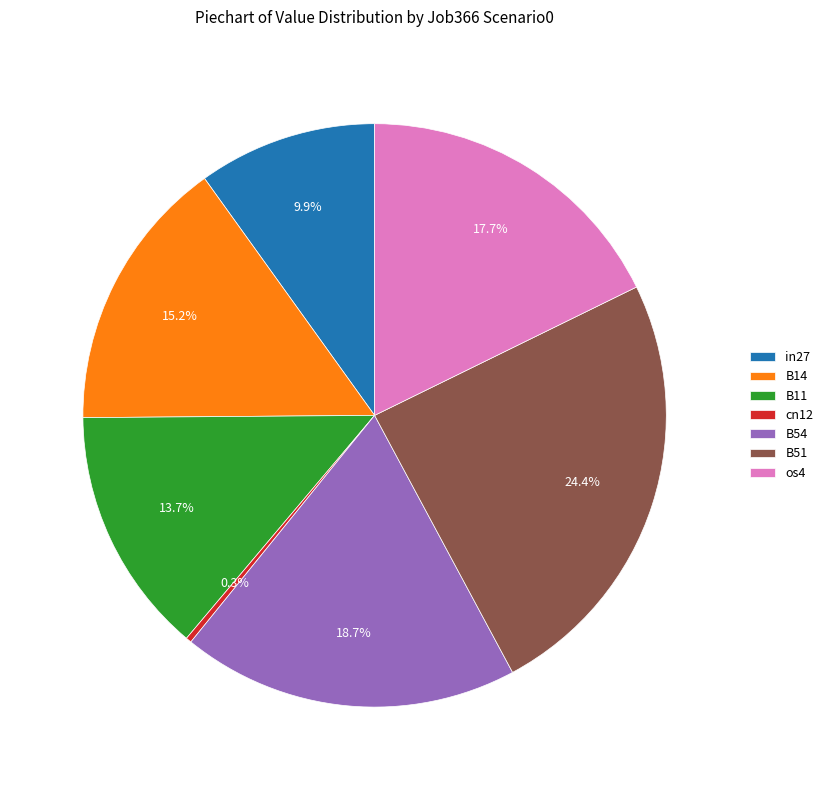

To the nearest percent, what is the difference between the largest and smallest slice percentages?

24%